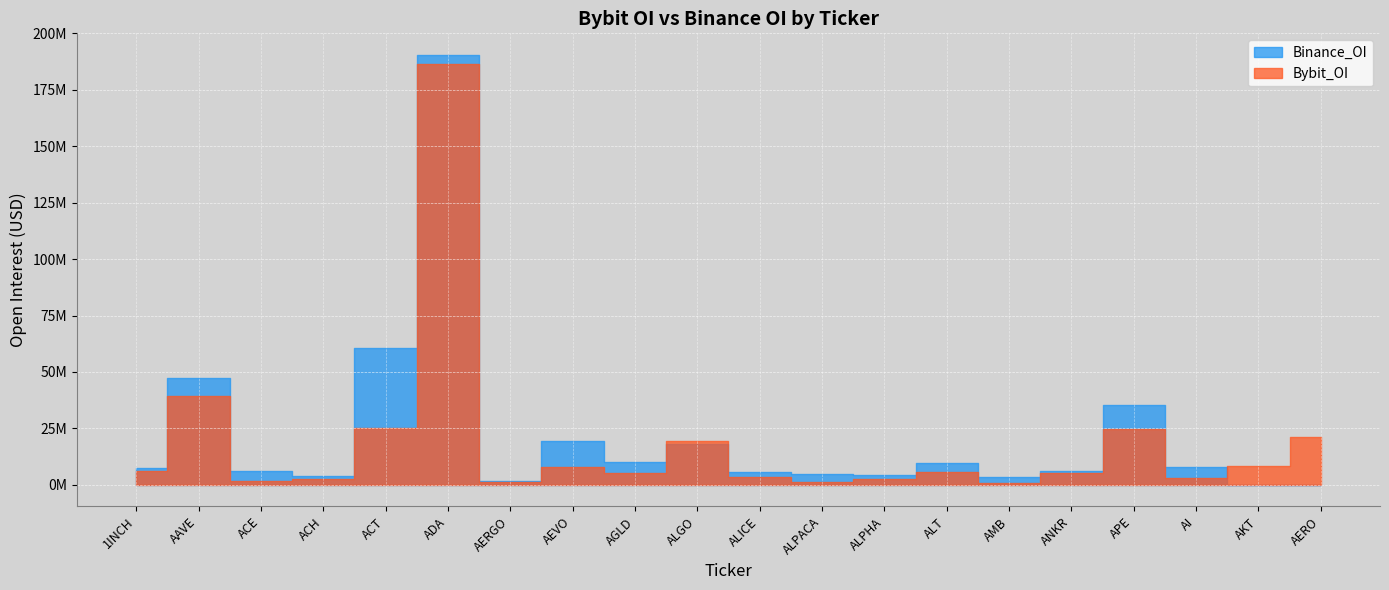

What is the difference between the highest and lowest values at 1INCH?

1302794